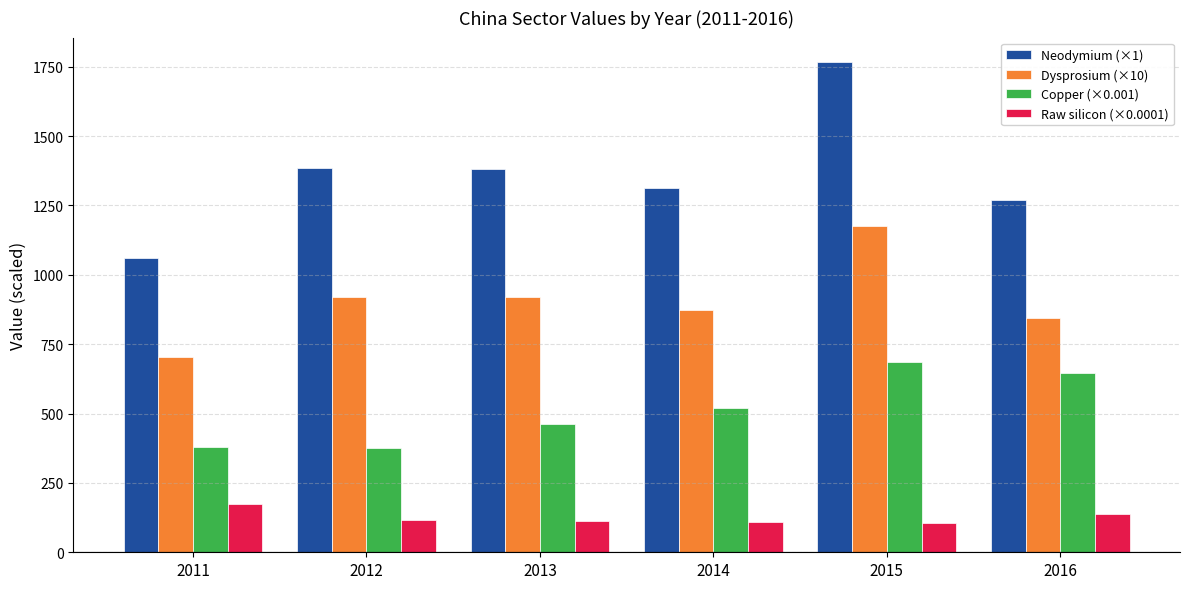

What is the value of the Copper (×0.001) bar at the 3rd from the left?

462.1